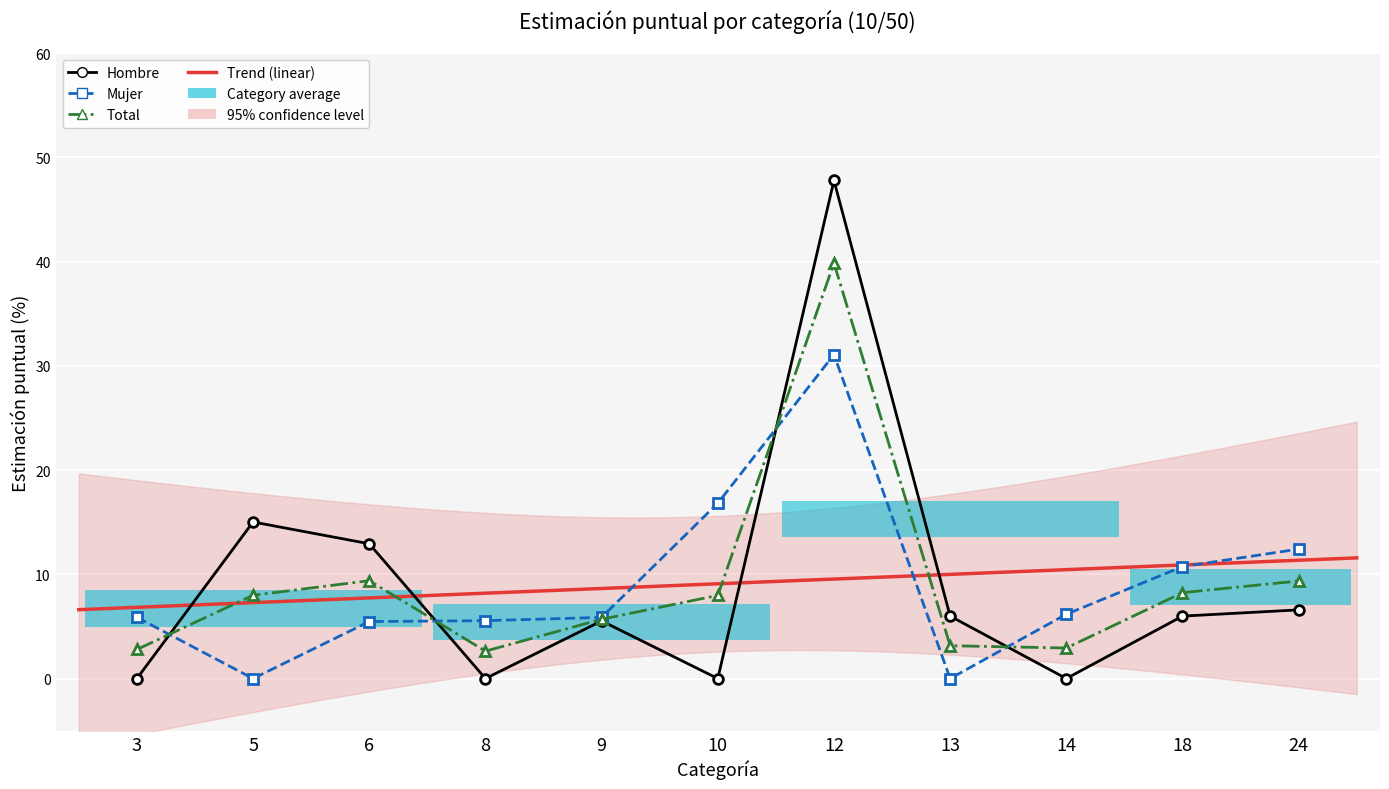

What are all the series names shown in the legend?

Hombre, Mujer, Total